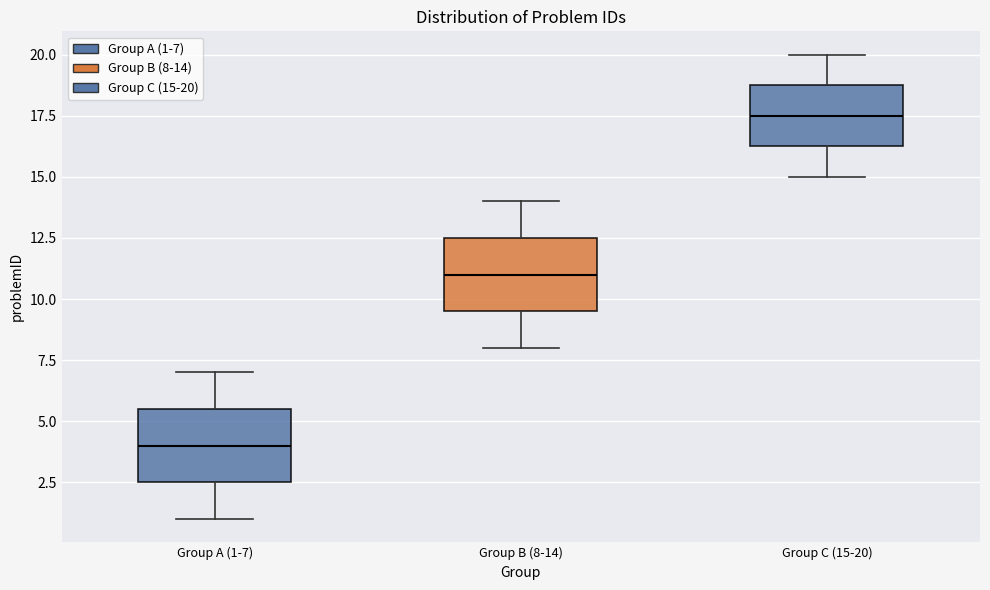

Reading left to right, read every box against the y-axis: the position of its median line, the range the box covers, and the ends of its whiskers. The values are not printed on the chart, so give them approximately, as read against the axis.

Group A (1-7): median 4.0, box 2.5 to 5.5, whiskers 1.0 to 7.0
Group B (8-14): median 11.0, box 9.5 to 12.5, whiskers 8.0 to 14.0
Group C (15-20): median 17.5, box 16.5 to 19.0, whiskers 15.0 to 20.0